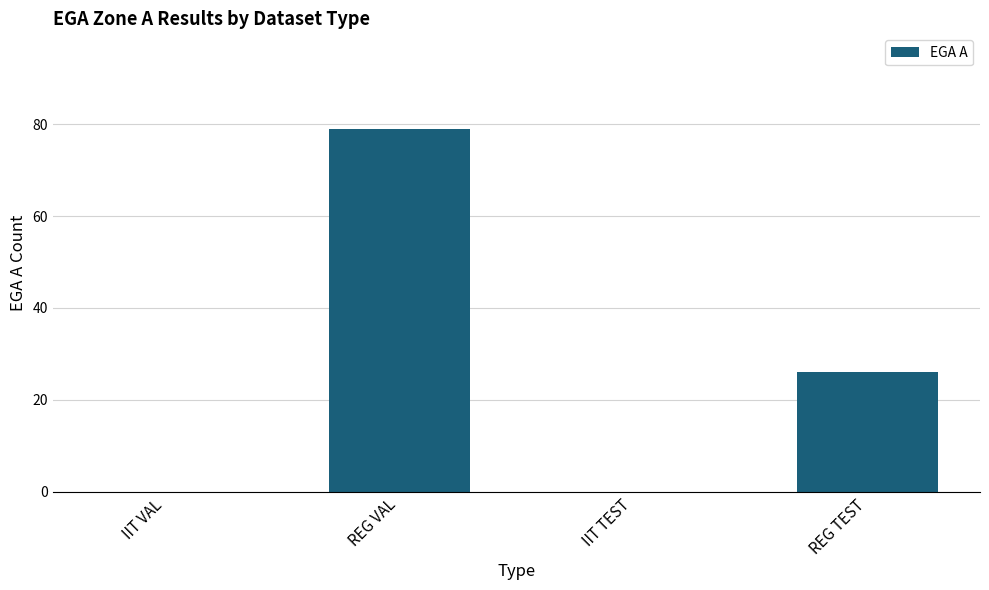

The chart shows a value of 0 at IIT VAL. True or false?

True